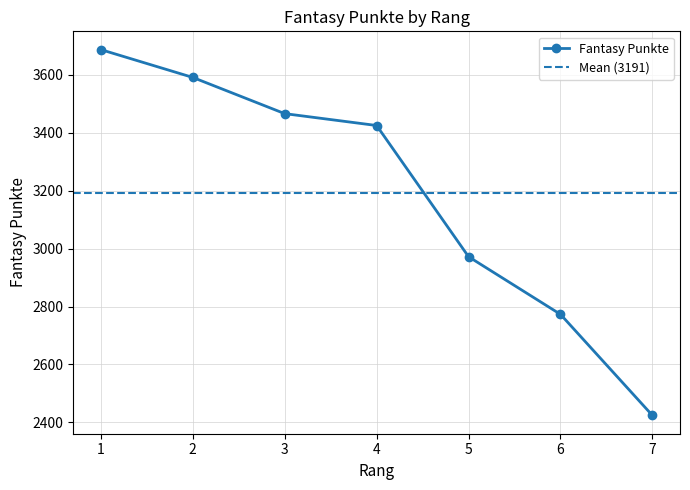

What is the difference between the maximum and minimum values?

1263